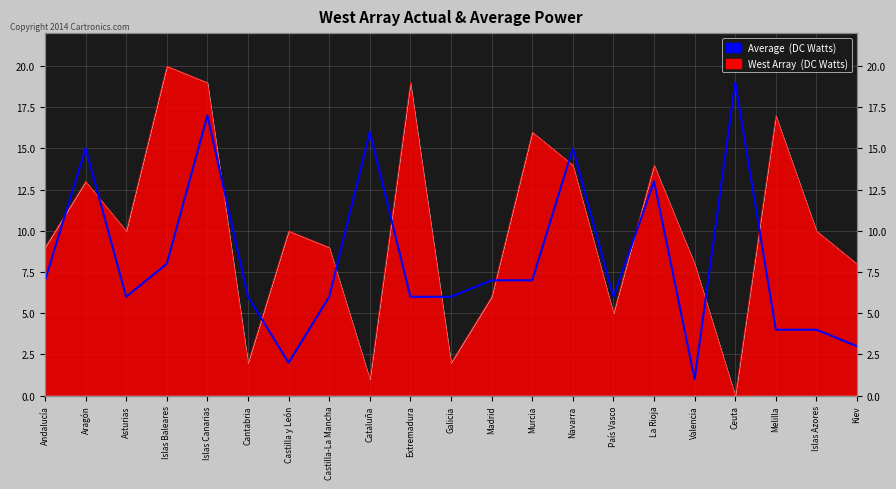

What is the ratio of the value at Extremadura to the value at Ceuta?

0.3